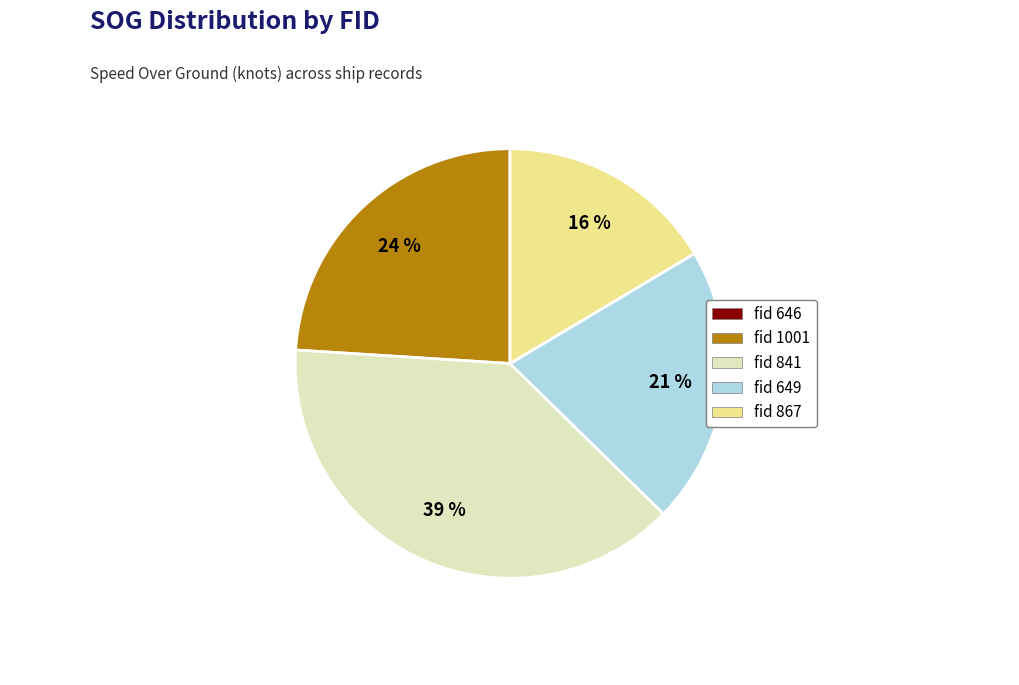

Is there a majority slice in this chart?

No